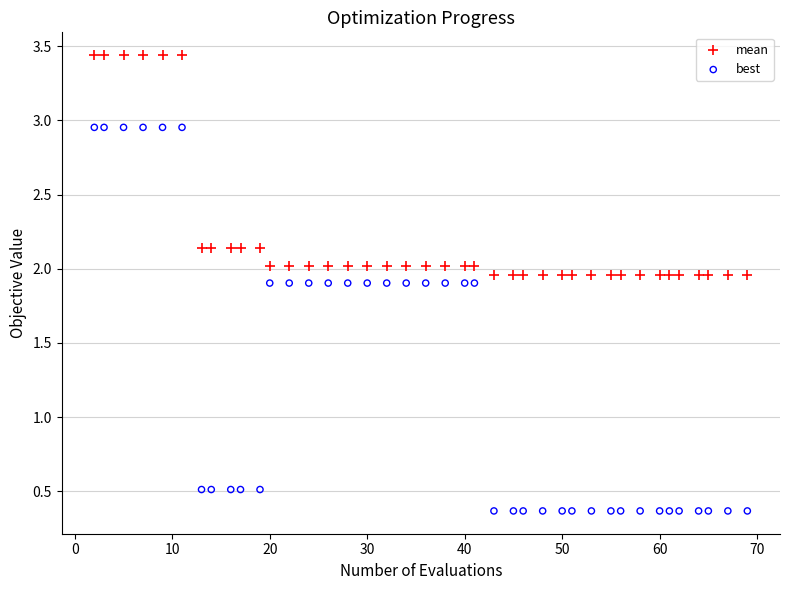

Which series reaches the maximum Y coordinate?

mean